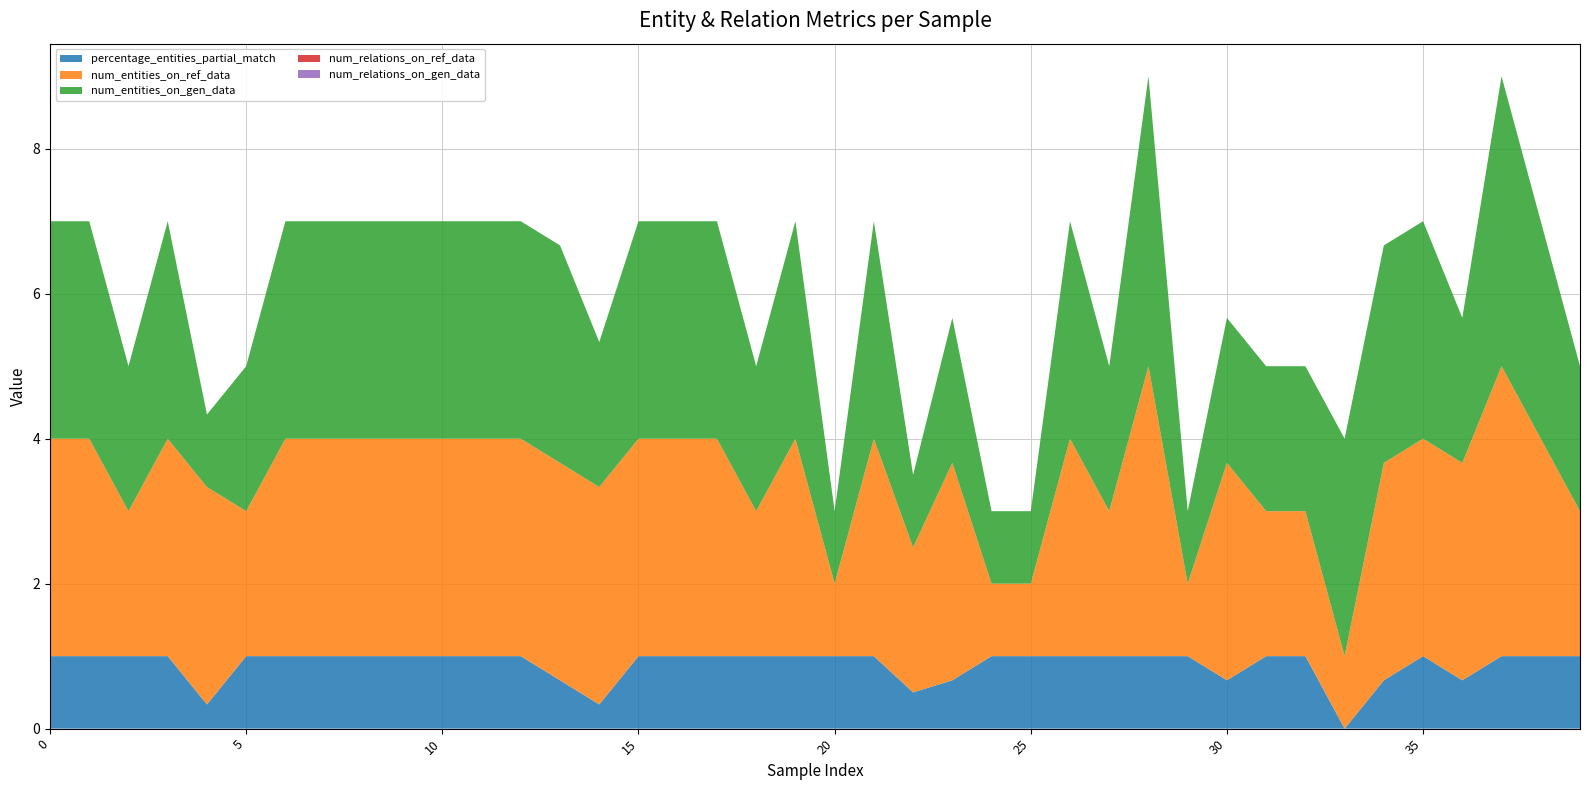

Reading left to right, list all the values displayed in this chart.

percentage_entities_partial_match: 0=1.0	1=1.0	2=1.0	3=1.0	4=0.3	5=1.0	6=1.0	7=1.0	8=1.0	9=1.0	10=1.0	11=1.0	12=1.0	13=0.7	14=0.3	15=1.0	16=1.0	17=1.0	18=1.0	19=1.0	20=1.0	21=1.0	22=0.5	23=0.7	24=1.0	25=1.0	26=1.0	27=1.0	28=1.0	29=1.0	30=0.7	31=1.0	32=1.0	33=0.0	34=0.7	35=1.0	36=0.7	37=1.0	38=1.0	39=1.0
num_entities_on_ref_data: 0=3.0	1=3.0	2=2.0	3=3.0	4=3.0	5=2.0	6=3.0	7=3.0	8=3.0	9=3.0	10=3.0	11=3.0	12=3.0	13=3.0	14=3.0	15=3.0	16=3.0	17=3.0	18=2.0	19=3.0	20=1.0	21=3.0	22=2.0	23=3.0	24=1.0	25=1.0	26=3.0	27=2.0	28=4.0	29=1.0	30=3.0	31=2.0	32=2.0	33=1.0	34=3.0	35=3.0	36=3.0	37=4.0	38=3.0	39=2.0
num_entities_on_gen_data: 0=3.0	1=3.0	2=2.0	3=3.0	4=1.0	5=2.0	6=3.0	7=3.0	8=3.0	9=3.0	10=3.0	11=3.0	12=3.0	13=3.0	14=2.0	15=3.0	16=3.0	17=3.0	18=2.0	19=3.0	20=1.0	21=3.0	22=1.0	23=2.0	24=1.0	25=1.0	26=3.0	27=2.0	28=4.0	29=1.0	30=2.0	31=2.0	32=2.0	33=3.0	34=3.0	35=3.0	36=2.0	37=4.0	38=3.0	39=2.0
num_relations_on_ref_data: 0=0.0	1=0.0	2=0.0	3=0.0	4=0.0	5=0.0	6=0.0	7=0.0	8=0.0	9=0.0	10=0.0	11=0.0	12=0.0	13=0.0	14=0.0	15=0.0	16=0.0	17=0.0	18=0.0	19=0.0	20=0.0	21=0.0	22=0.0	23=0.0	24=0.0	25=0.0	26=0.0	27=0.0	28=0.0	29=0.0	30=0.0	31=0.0	32=0.0	33=0.0	34=0.0	35=0.0	36=0.0	37=0.0	38=0.0	39=0.0
num_relations_on_gen_data: 0=0.0	1=0.0	2=0.0	3=0.0	4=0.0	5=0.0	6=0.0	7=0.0	8=0.0	9=0.0	10=0.0	11=0.0	12=0.0	13=0.0	14=0.0	15=0.0	16=0.0	17=0.0	18=0.0	19=0.0	20=0.0	21=0.0	22=0.0	23=0.0	24=0.0	25=0.0	26=0.0	27=0.0	28=0.0	29=0.0	30=0.0	31=0.0	32=0.0	33=0.0	34=0.0	35=0.0	36=0.0	37=0.0	38=0.0	39=0.0